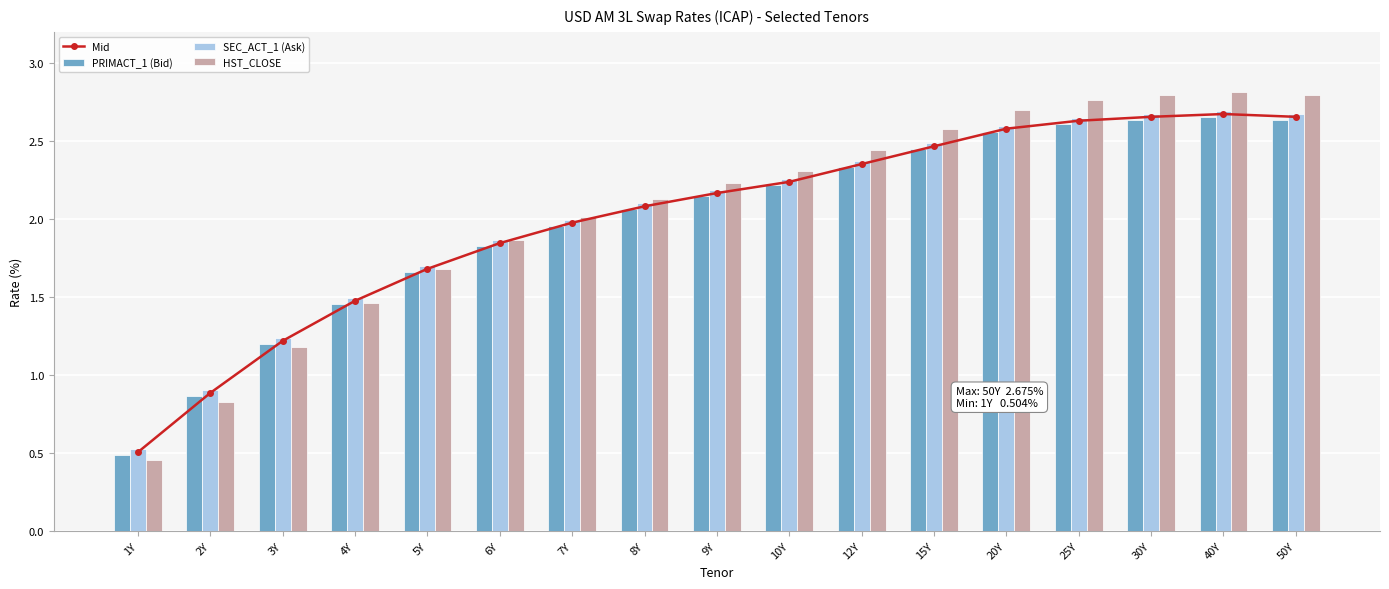

The value of PRIMACT_1 (Bid) at 25Y is 1.3. True or false?

False